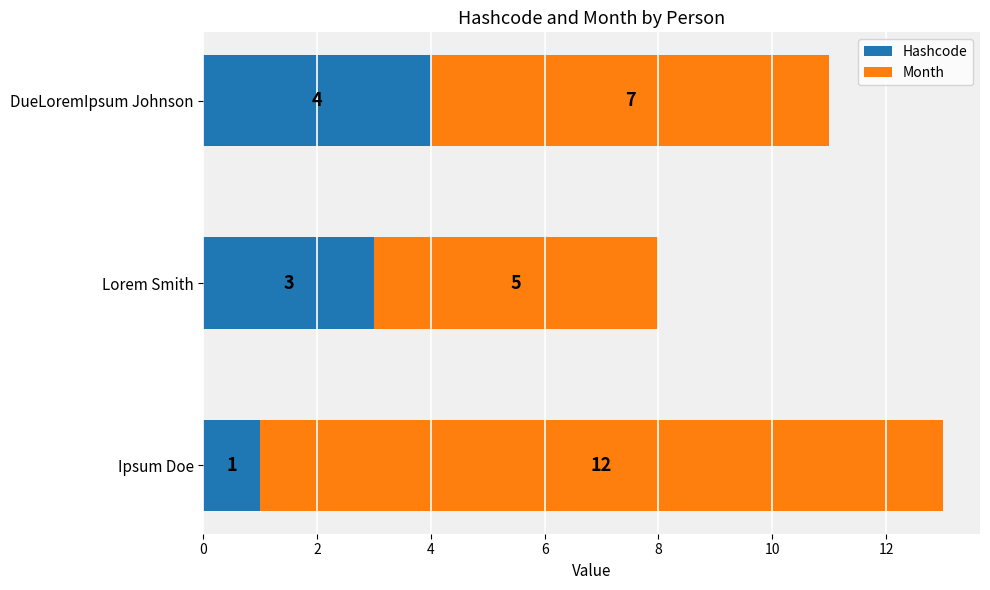

True or false: Hashcode has a value of 1 at Ipsum Doe.

True